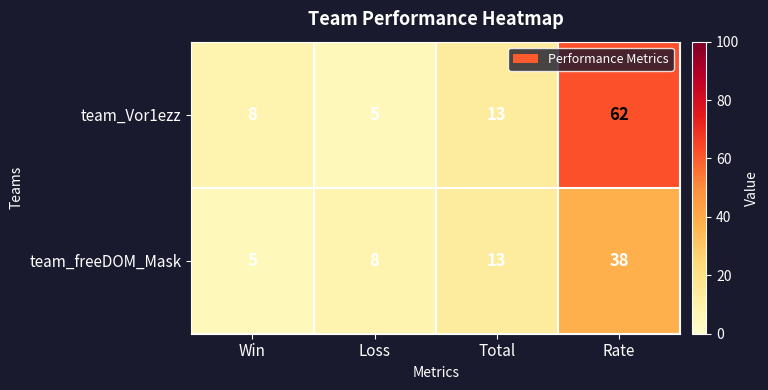

What is the spread (max minus min) of values at Win?

3